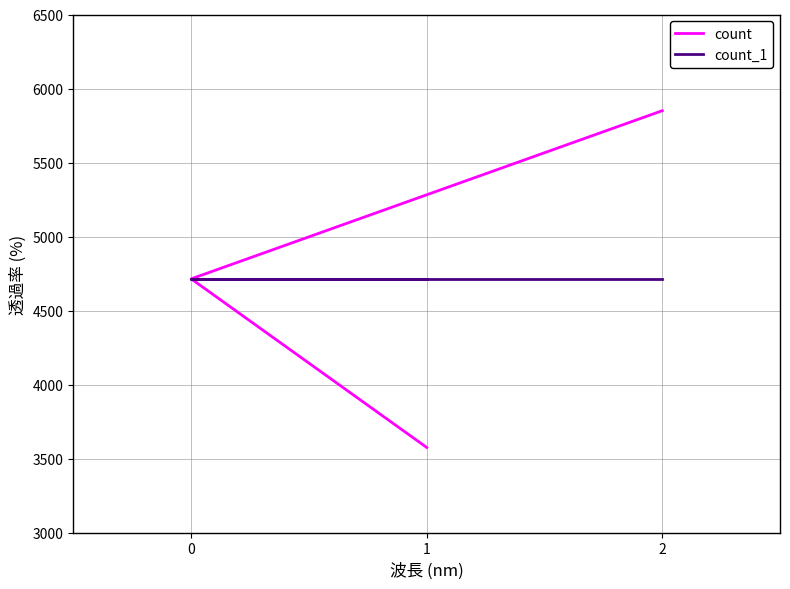

The count_1 series shows 6923 at 1. True or false?

False